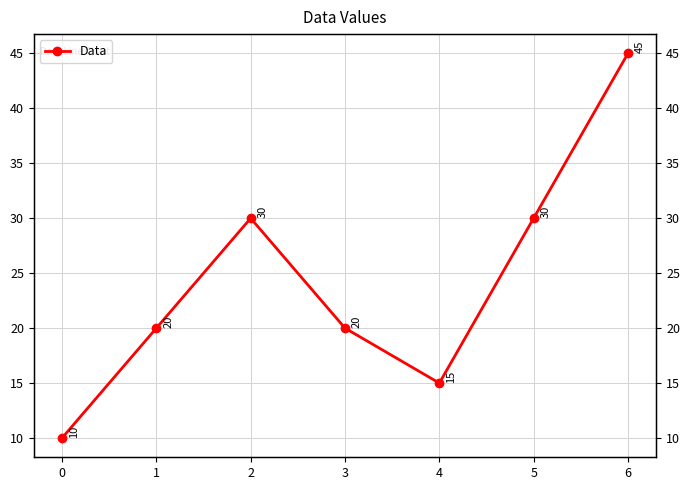

How many points are higher than both their immediate neighbors (excluding endpoints)?

1